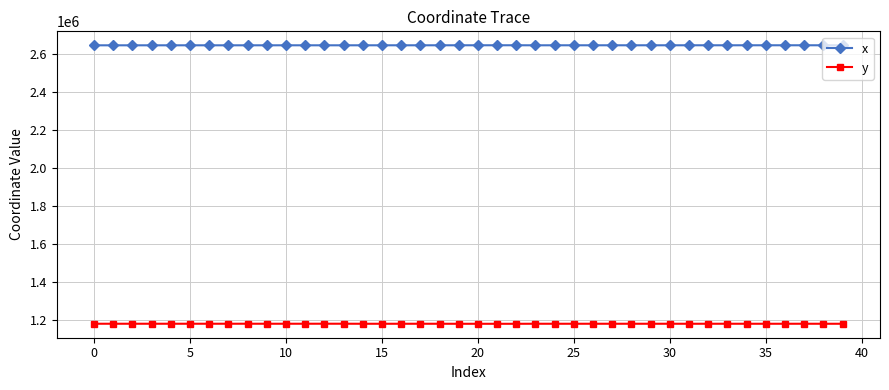

True or false: x and y intersect in this chart.

False